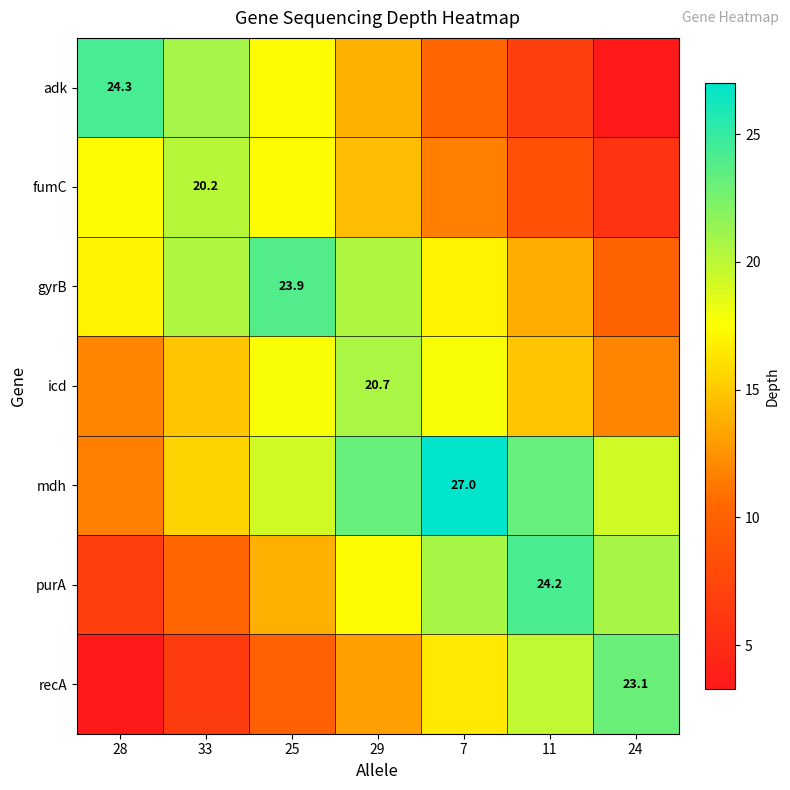

Where does the mdh series first go above 19?

25